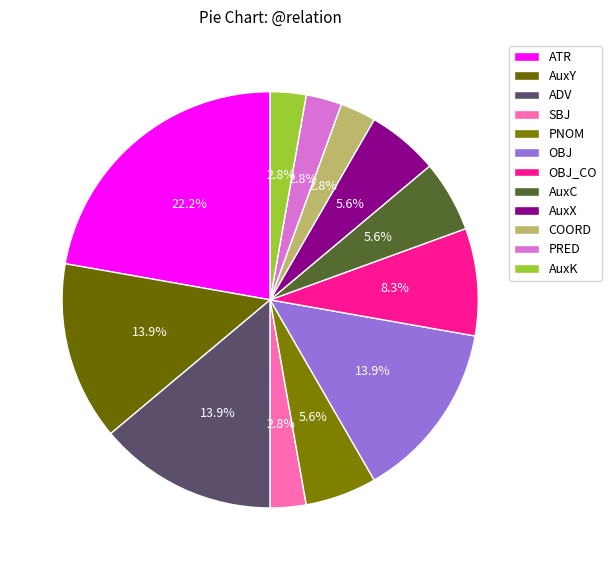

To the nearest percent, what percentage of the pie is PNOM?

6%